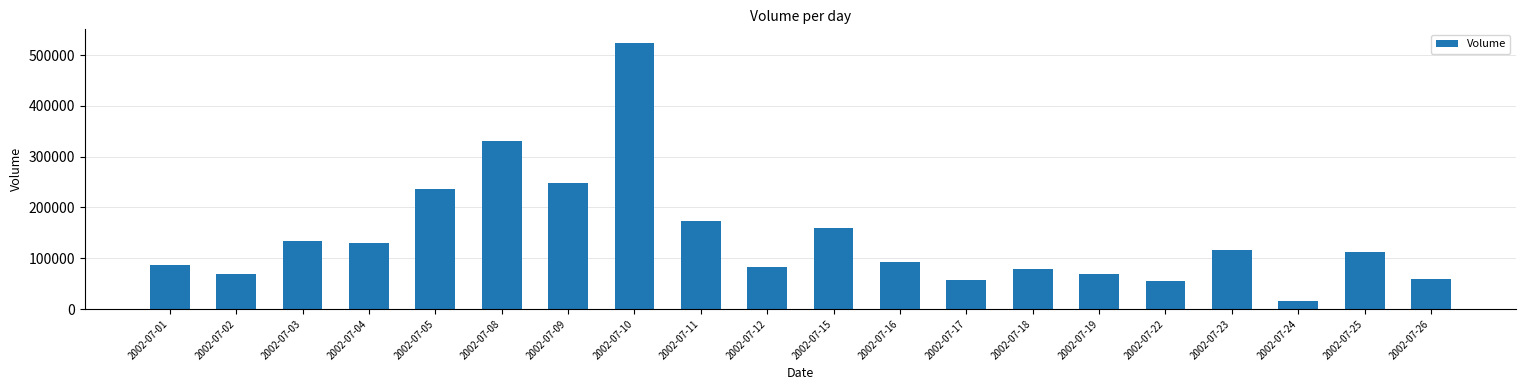

Read the value at 2002-07-09.

247270